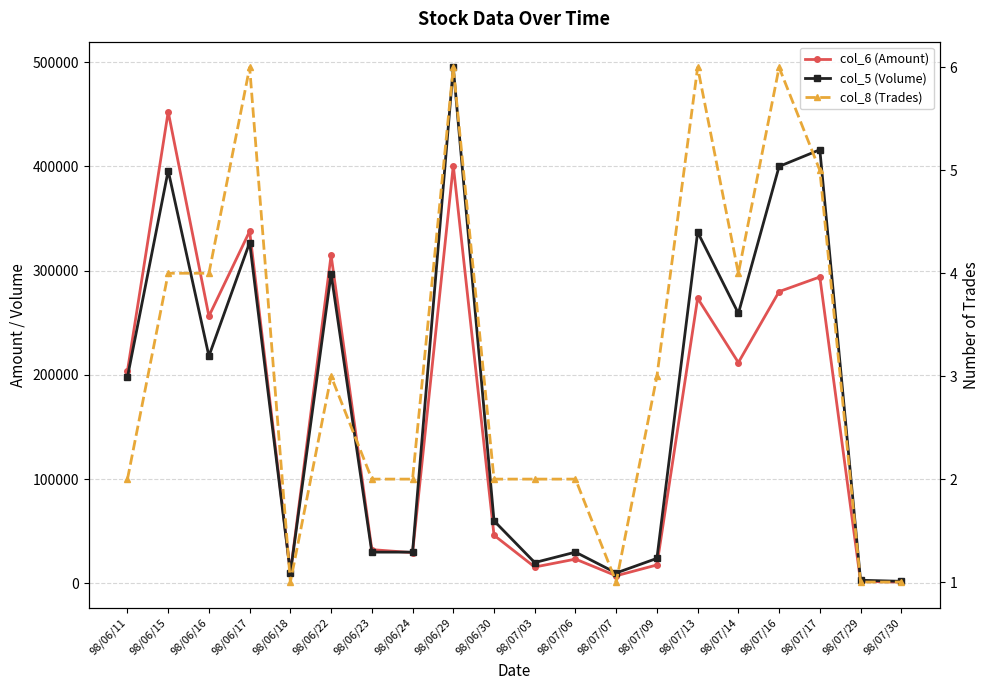

The value of col_8 (Trades) at 98/07/09 is 3. True or false?

True